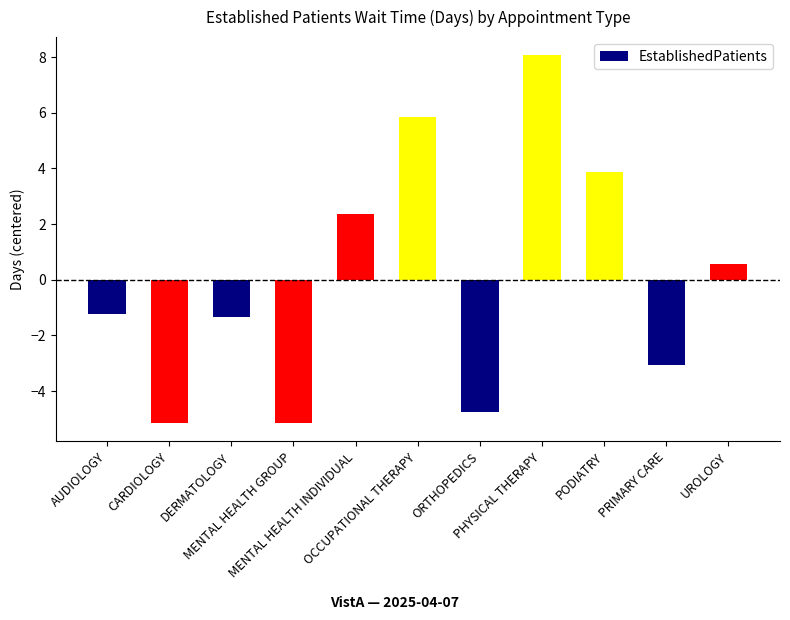

What is the change in value from CARDIOLOGY to MENTAL HEALTH INDIVIDUAL?

+7.5